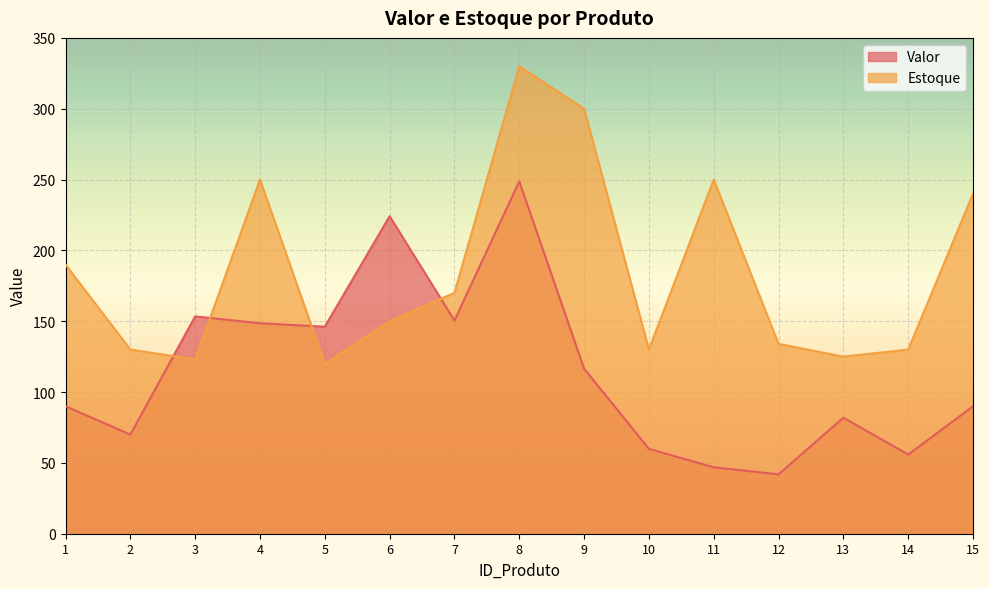

Which series changed the most between 11 and 15?

Valor